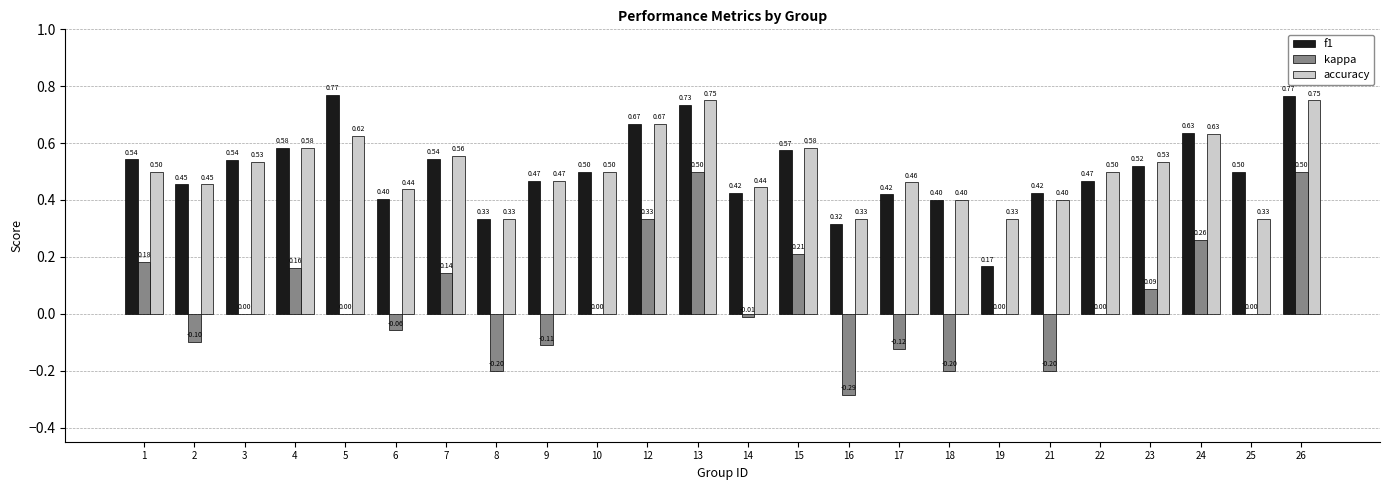

What is the total value across all series at 13?

2.0